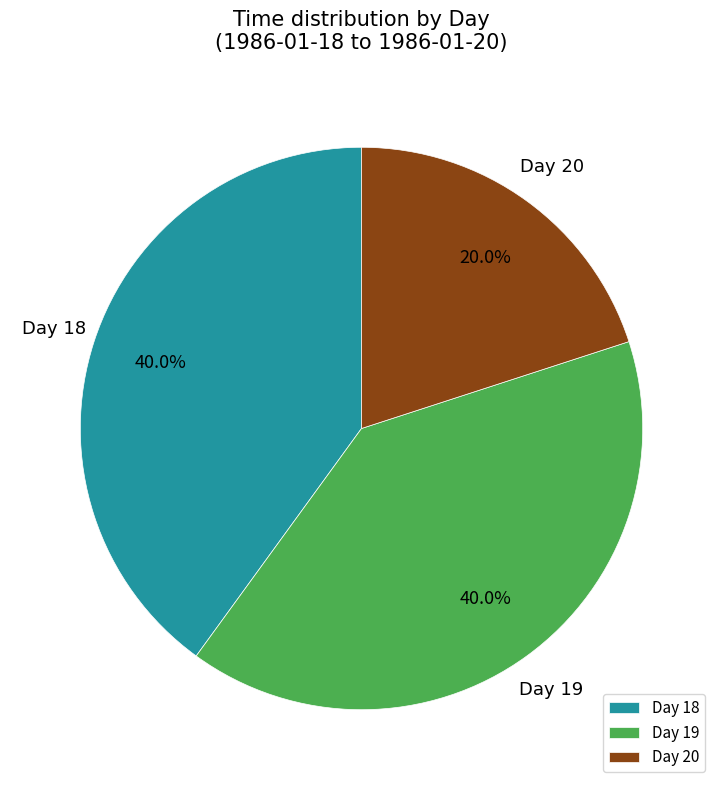

Between Day 19 and Day 20, which is larger?

Day 19